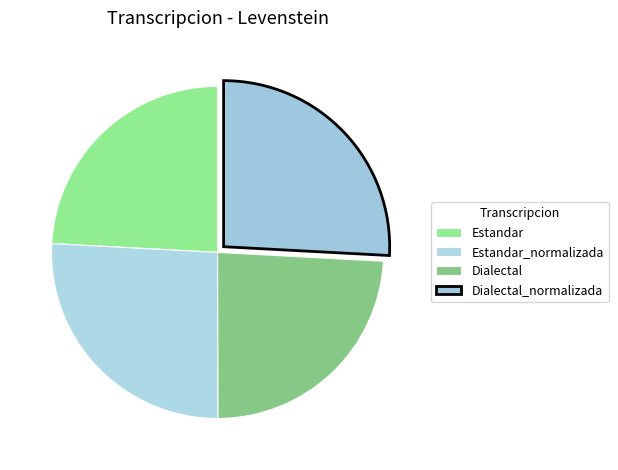

What percentage is the Dialectal_normalizada slice, to the nearest percent?

26%